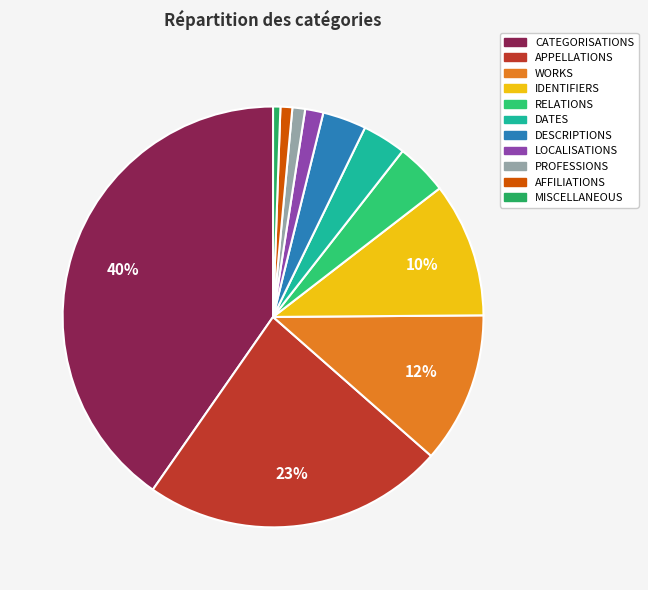

To the nearest percent, what is the difference between the LOCALISATIONS and RELATIONS slice percentages?

3%